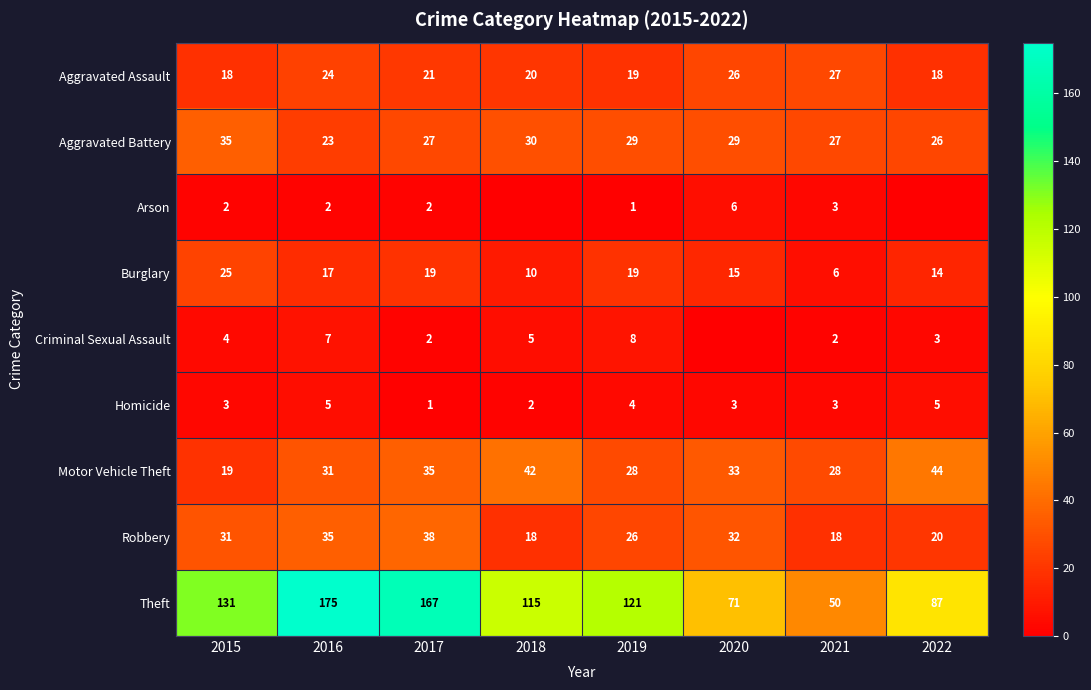

What is the sum of all Theft values?

917